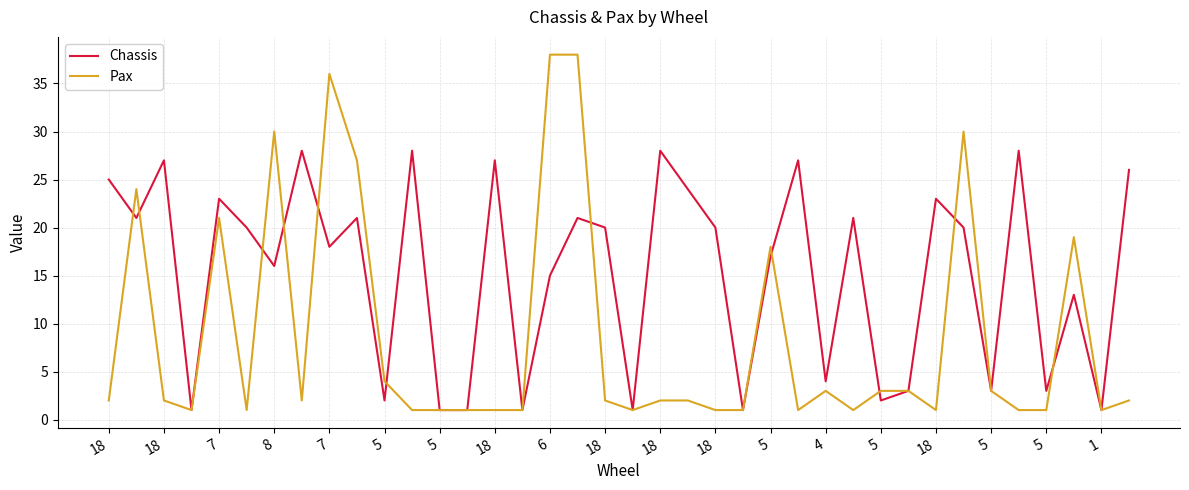

Rank the series by their average value, from highest to lowest.

Chassis, Pax